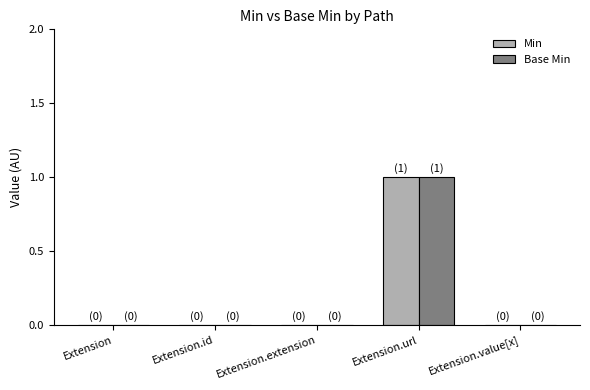

At which category is the sum across all series the highest?

Extension.url